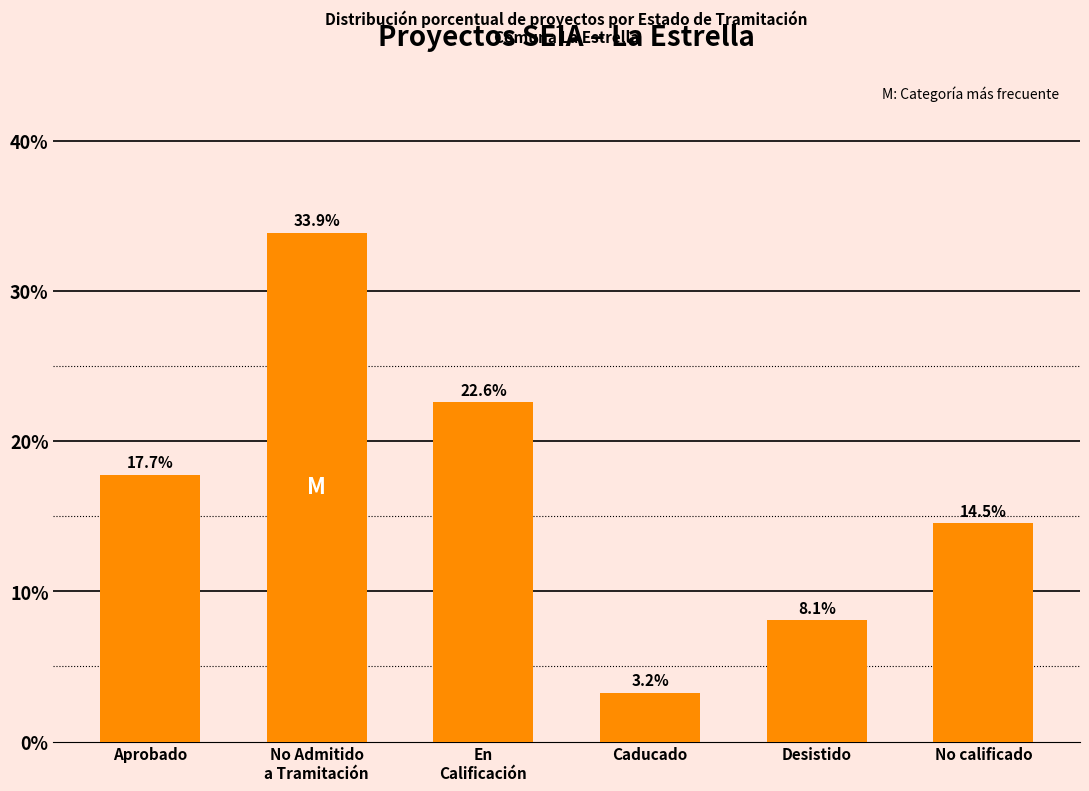

List the labels in order of value, smallest first.

Caducado, Desistido, No calificado, Aprobado, En
Calificación, No Admitido
a Tramitación